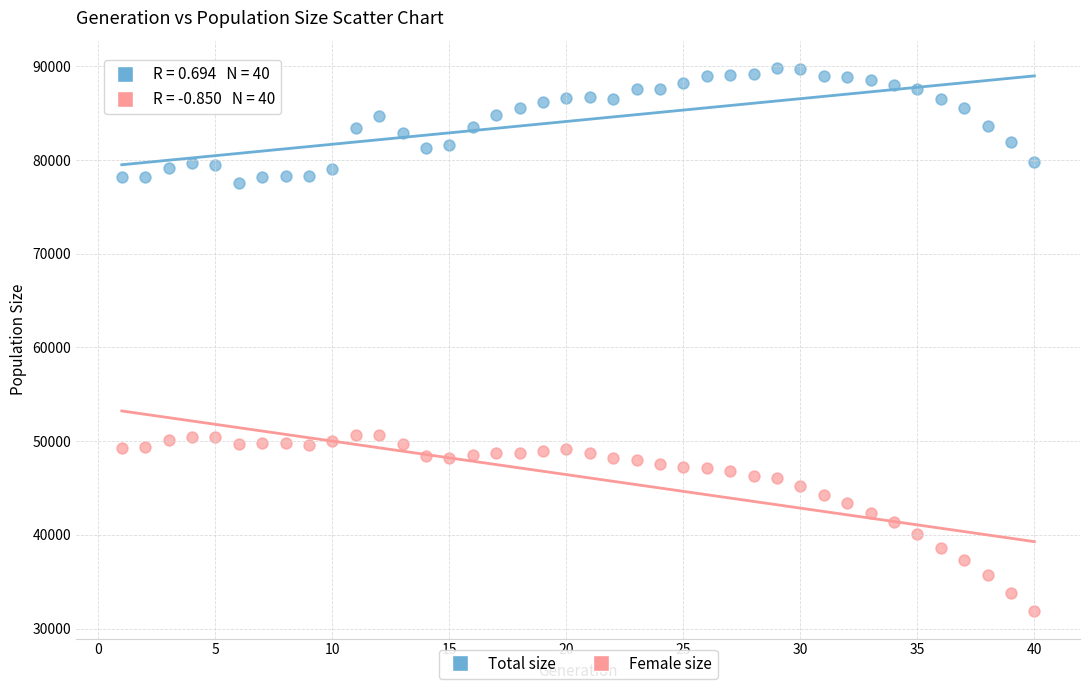

What are all the series names shown in the legend?

Total size, Female size